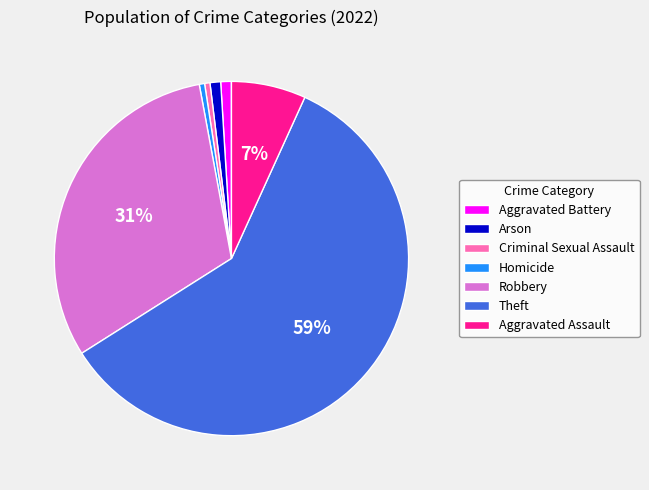

Which has a higher value, Robbery or Theft?

Theft